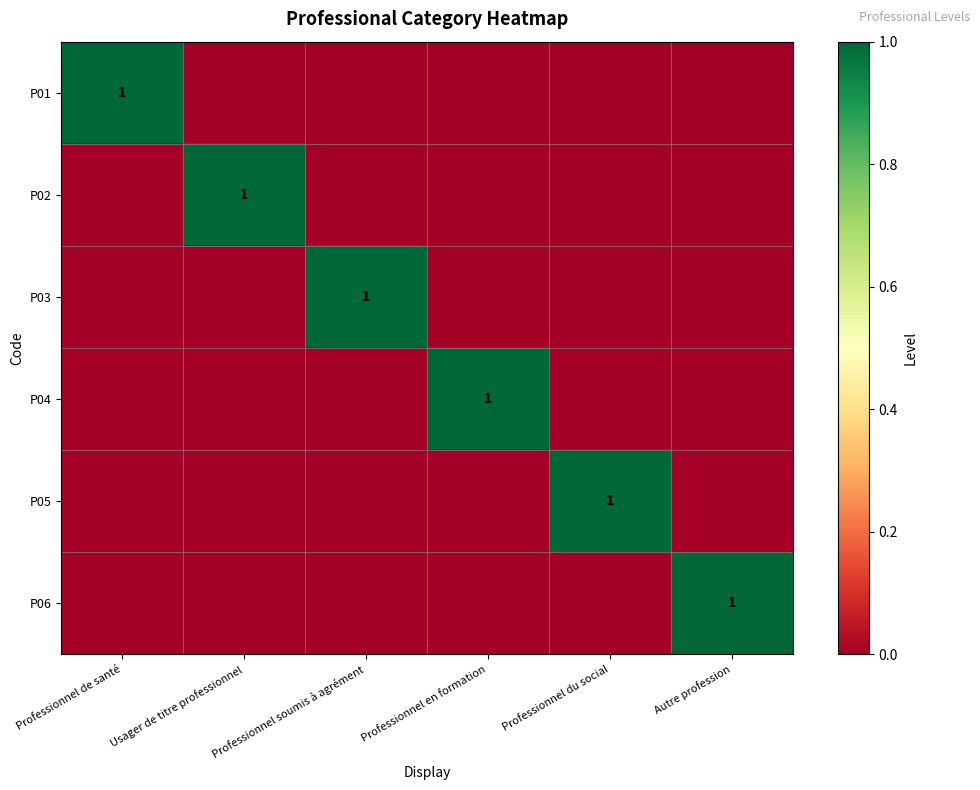

How many P01 values are between 0 and 1?

6